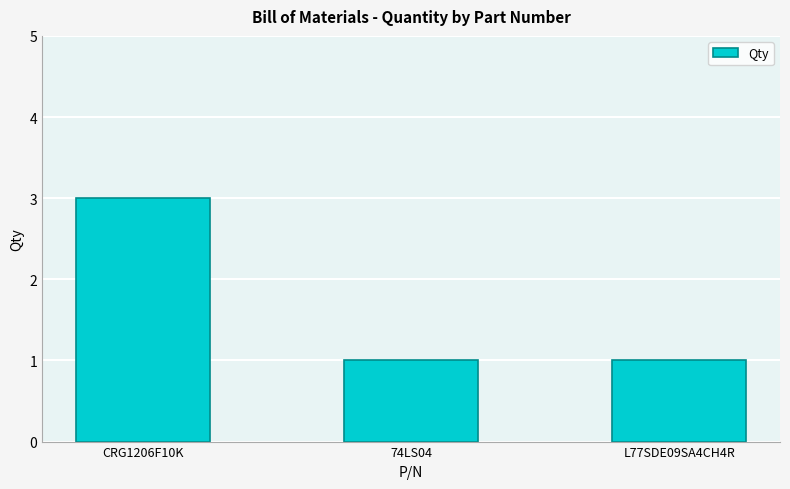

Reading left to right, what are all the values shown in this chart?

CRG1206F10K=3	74LS04=1	L77SDE09SA4CH4R=1